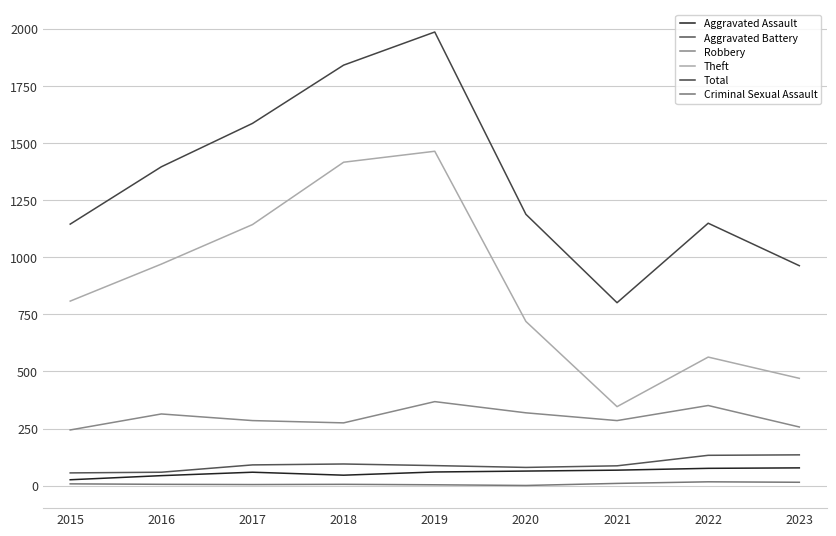

Where is the first local maximum for Aggravated Battery?

2018